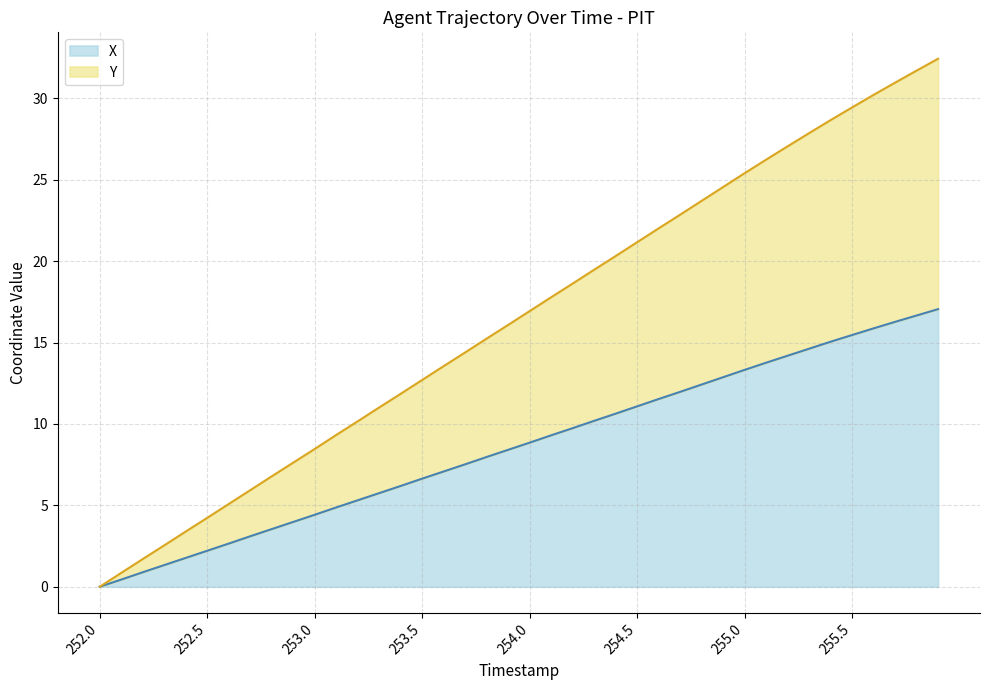

What is the sum of all Y values?

658.2